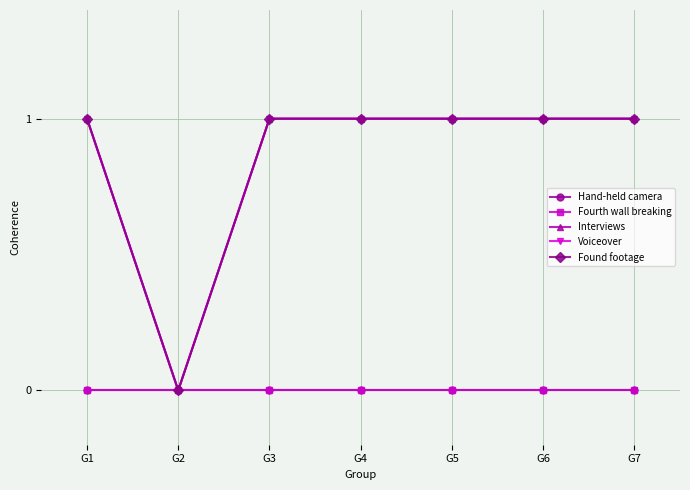

Is the value of Voiceover at G3 greater than the value of Interviews at G5?

No